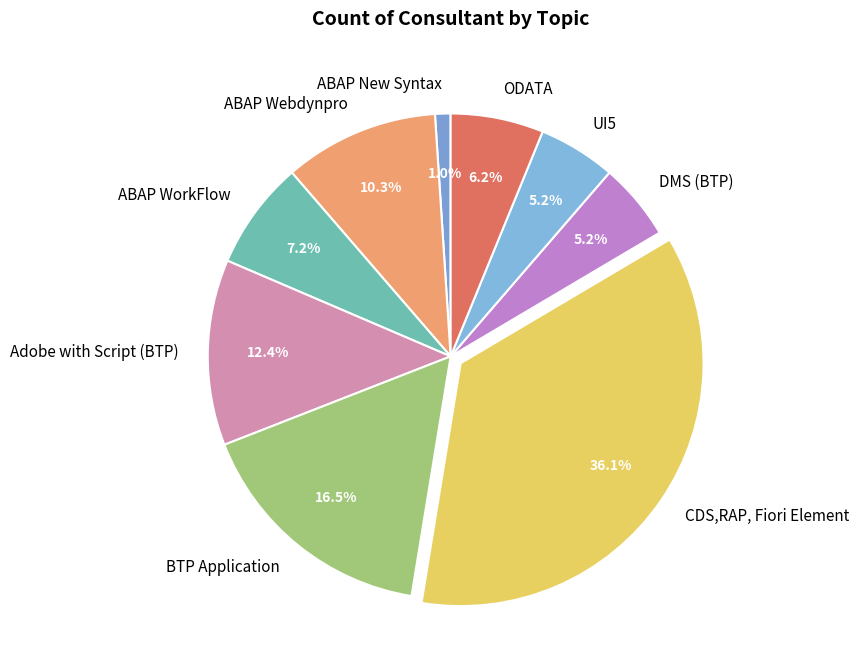

Does BTP Application account for over 50% of the chart?

No